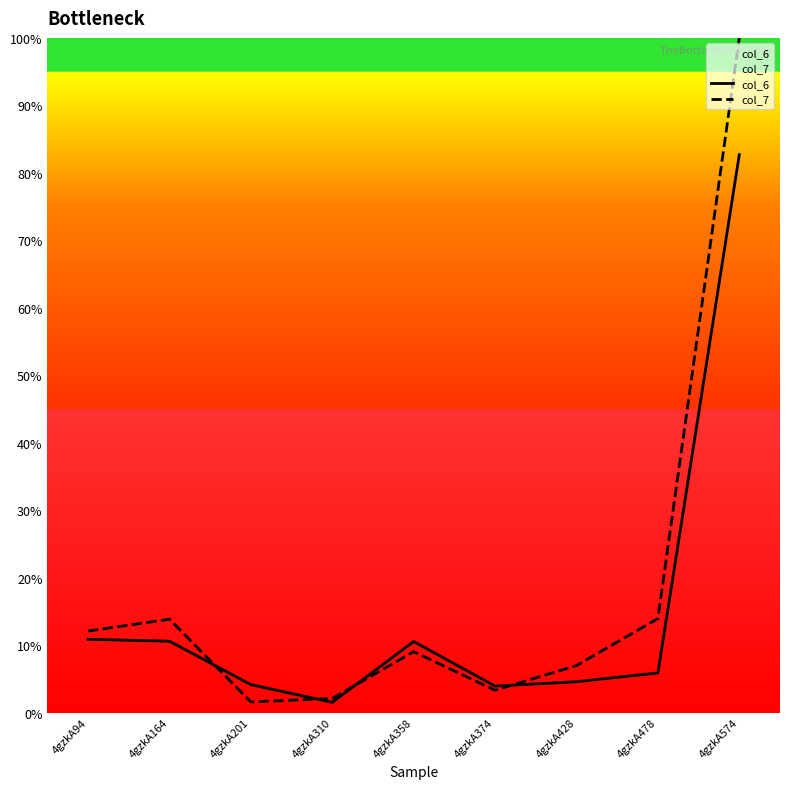

True or false: col_6 and col_7 cross at least once.

True